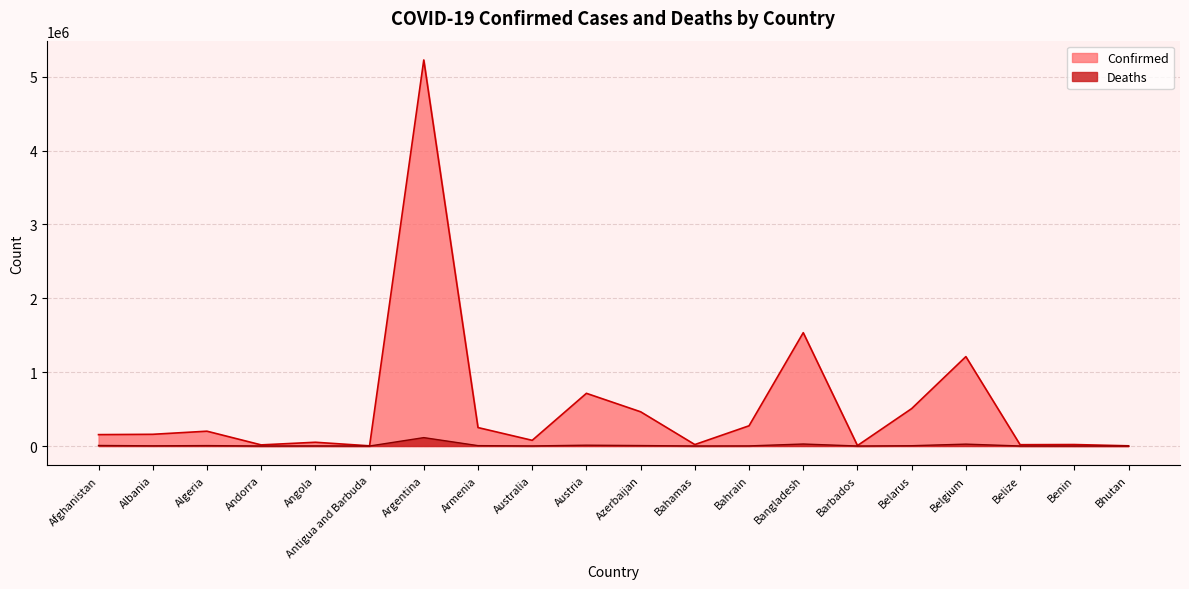

True or false: Deaths and Confirmed cross at least once.

False